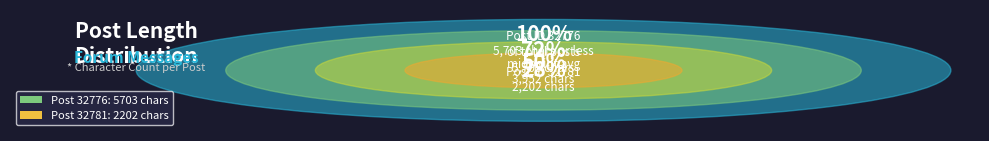

How many slices are in this pie chart?

2